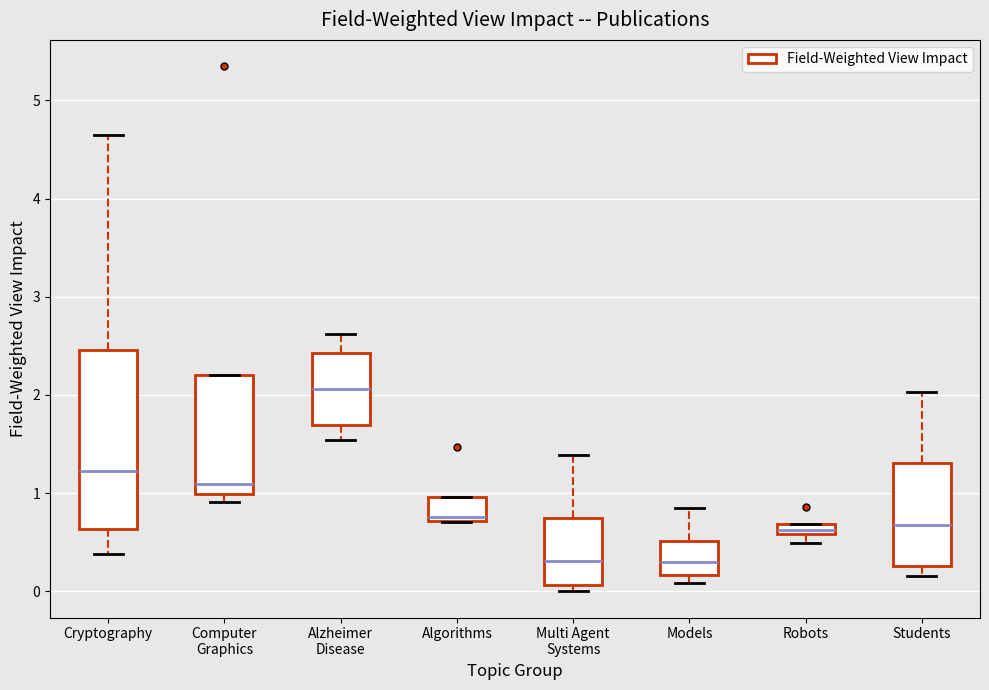

Where is the upper edge of the box for Computer Graphics on the y-axis? The values are not printed on the chart, so give them approximately, as read against the axis.

2.2